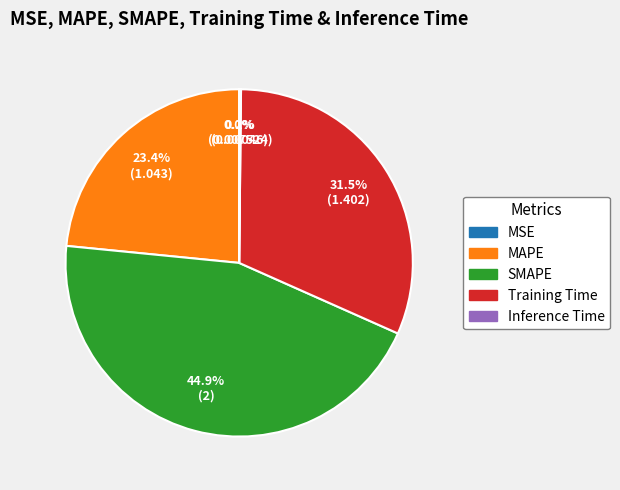

Does any single category account for the majority?

No